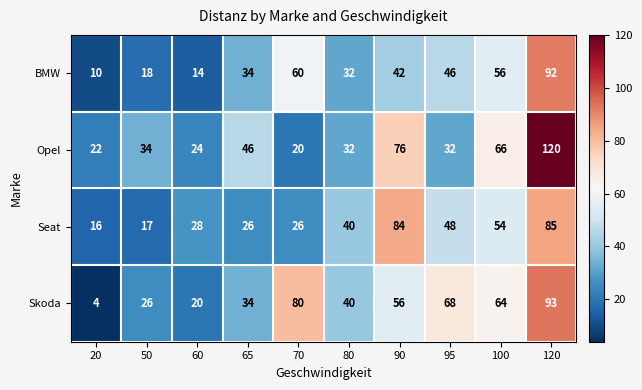

Which category has the highest value across all series?

120